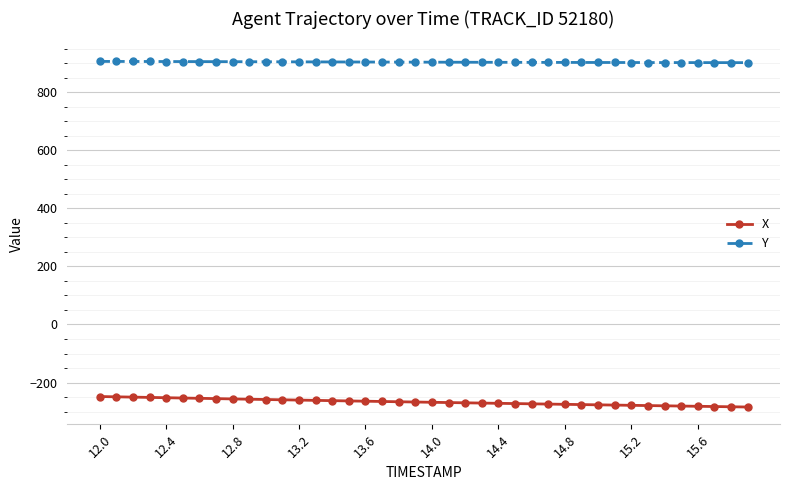

Rank the series by their average value, from highest to lowest.

Y, X